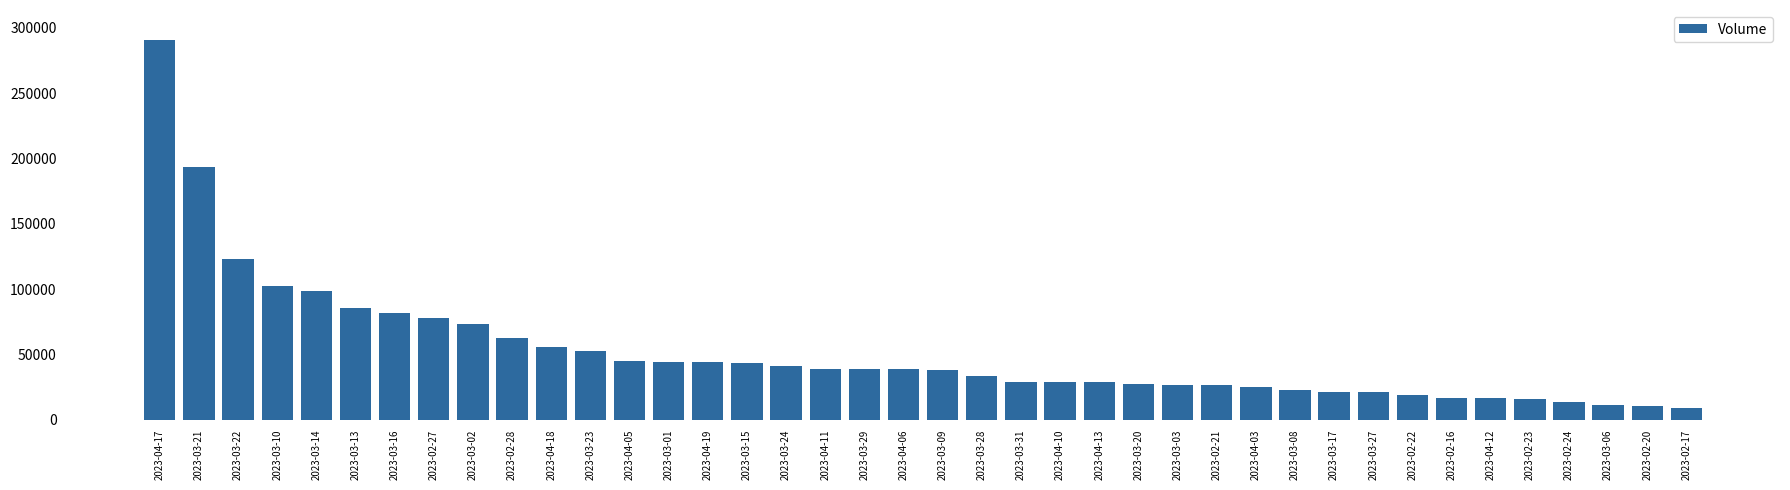

Are the bars grouped side by side (vs. stacked)?

No